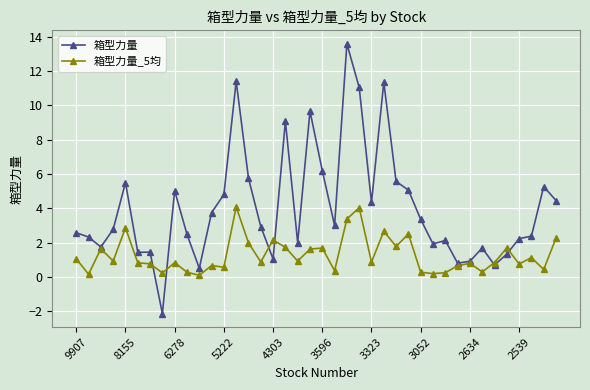

At how many categories does at least one series exceed 7?

6